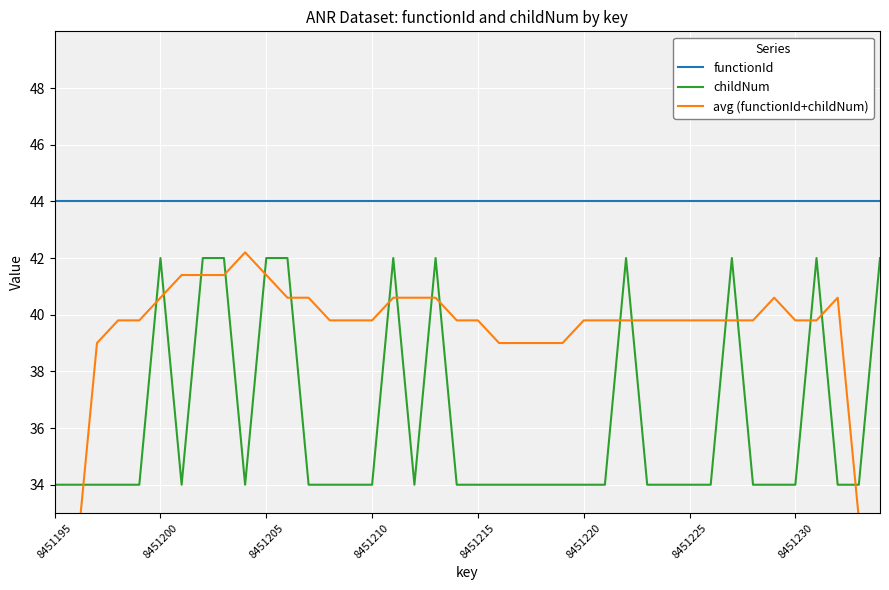

Which series has the widest spread of values?

avg (functionId+childNum)